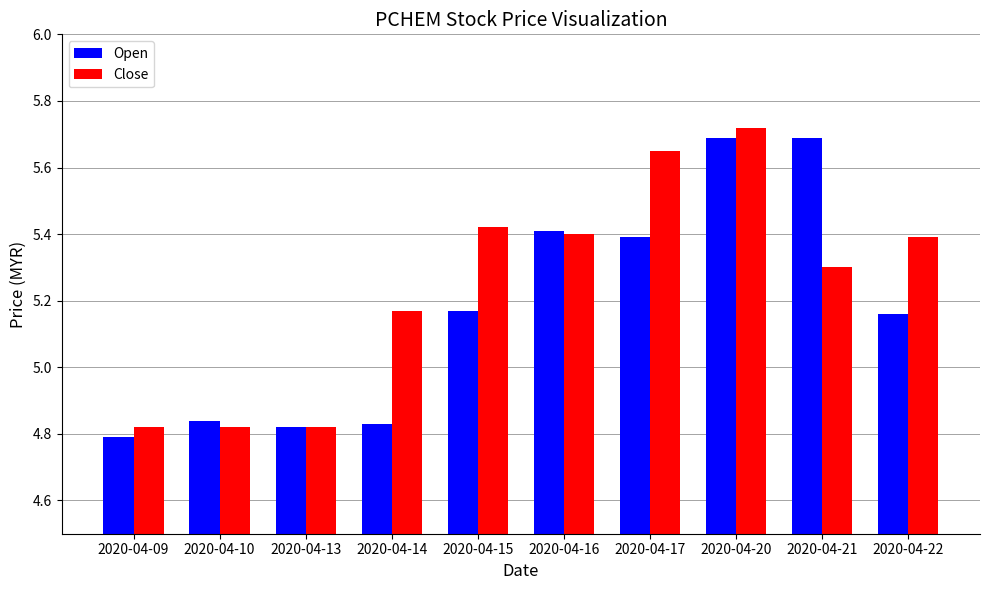

Does the chart contain any negative values?

No